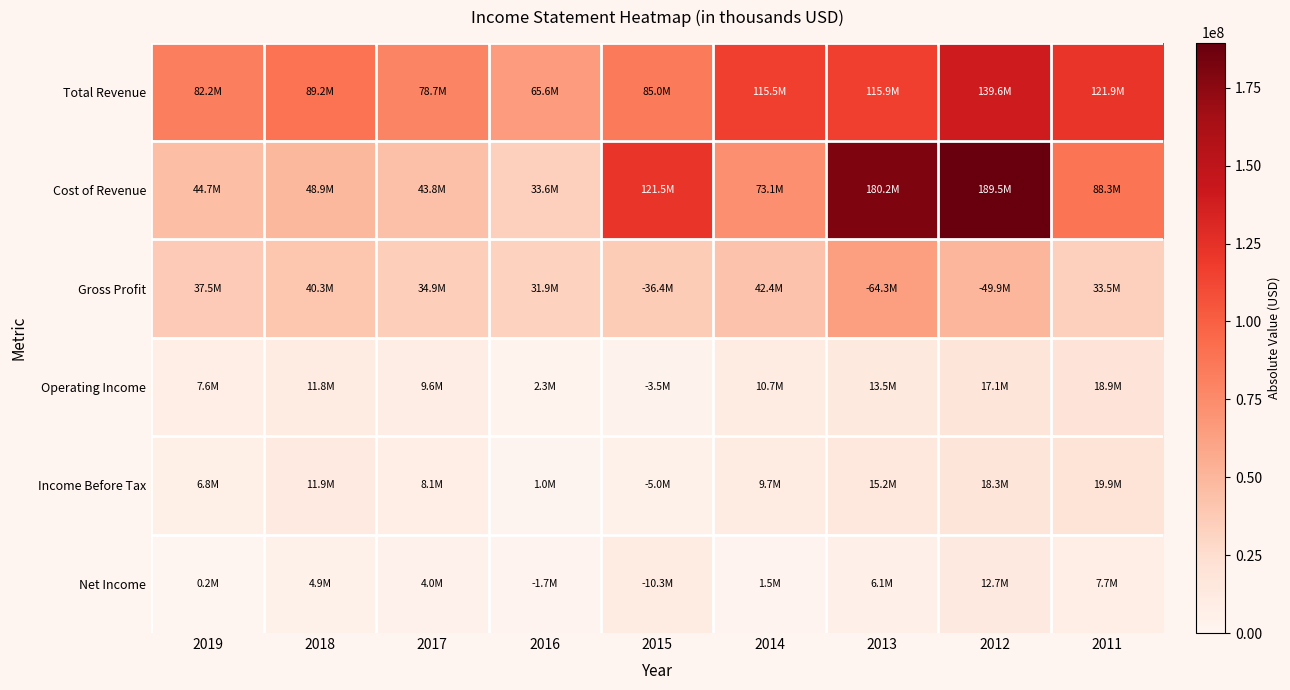

Rank the series at 2015 from highest to lowest value.

Cost of Revenue, Total Revenue, Gross Profit, Net Income, Income Before Tax, Operating Income